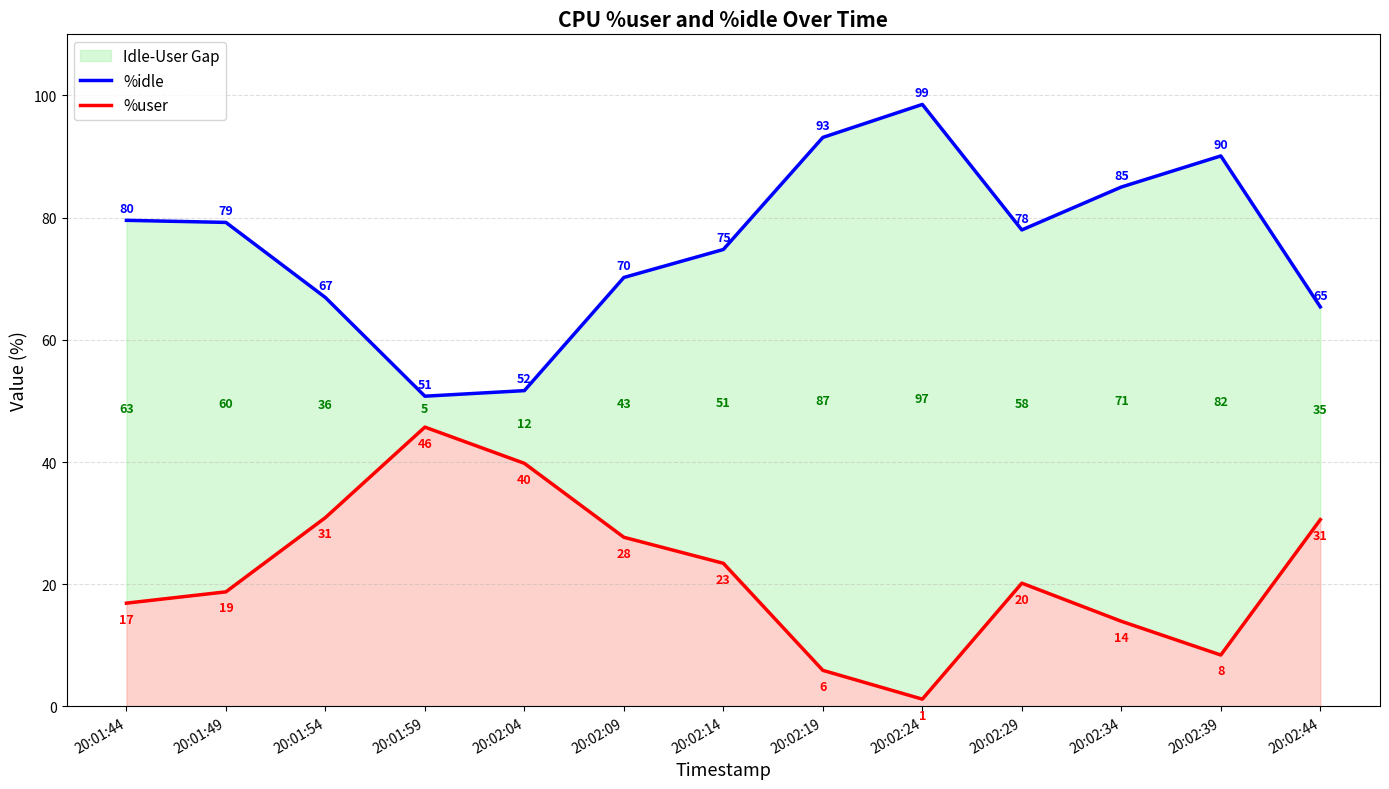

What position from the right is 20:02:14?

7